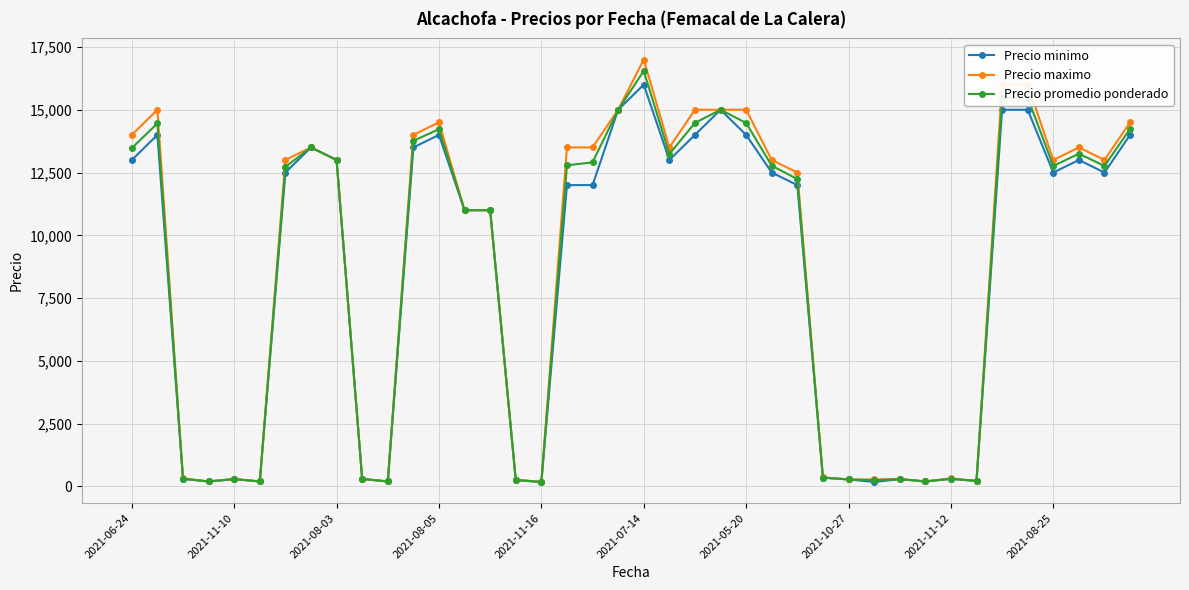

What is the sum of all Precio maximo values?

351930